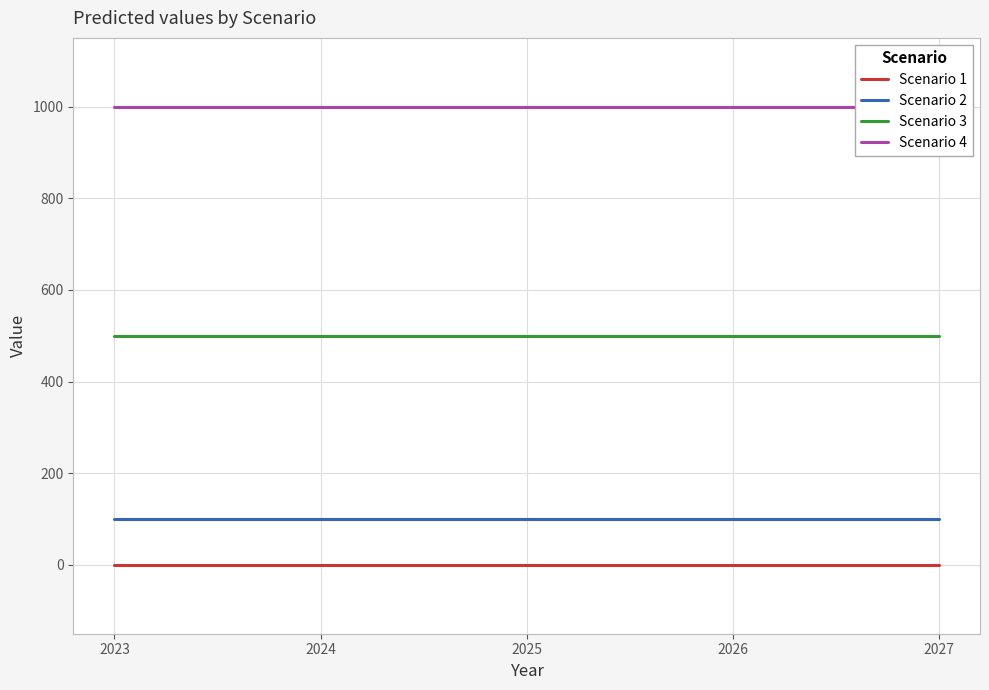

True or false: Scenario 4 and Scenario 2 cross at least once.

False